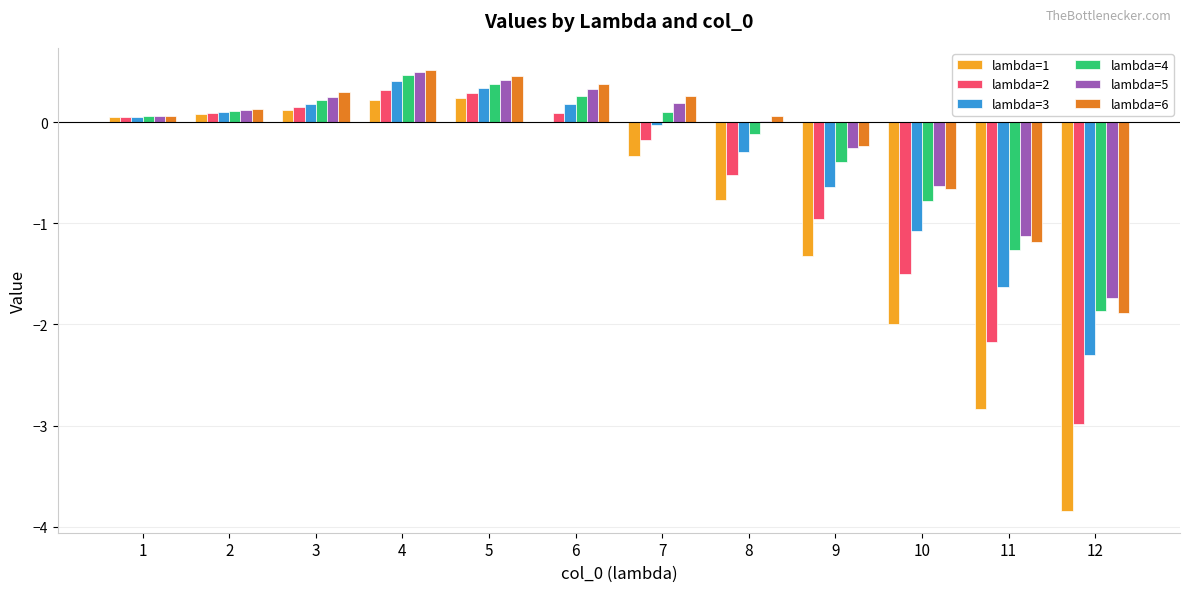

What is the total value across all series at 3?

1.2